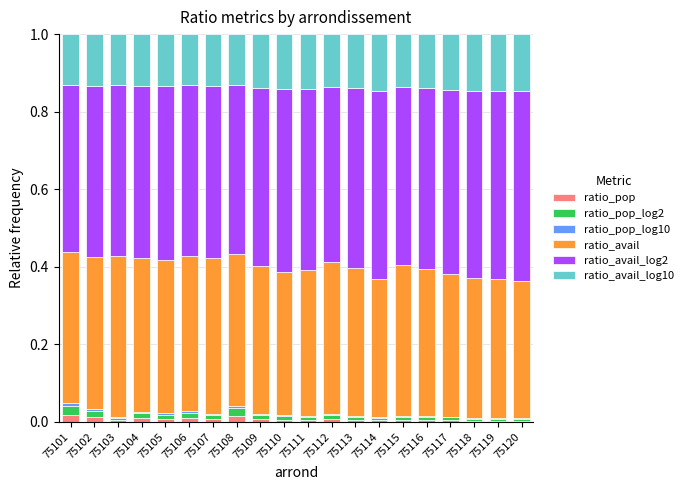

How many ratio_pop values are between 0 and 1?

20